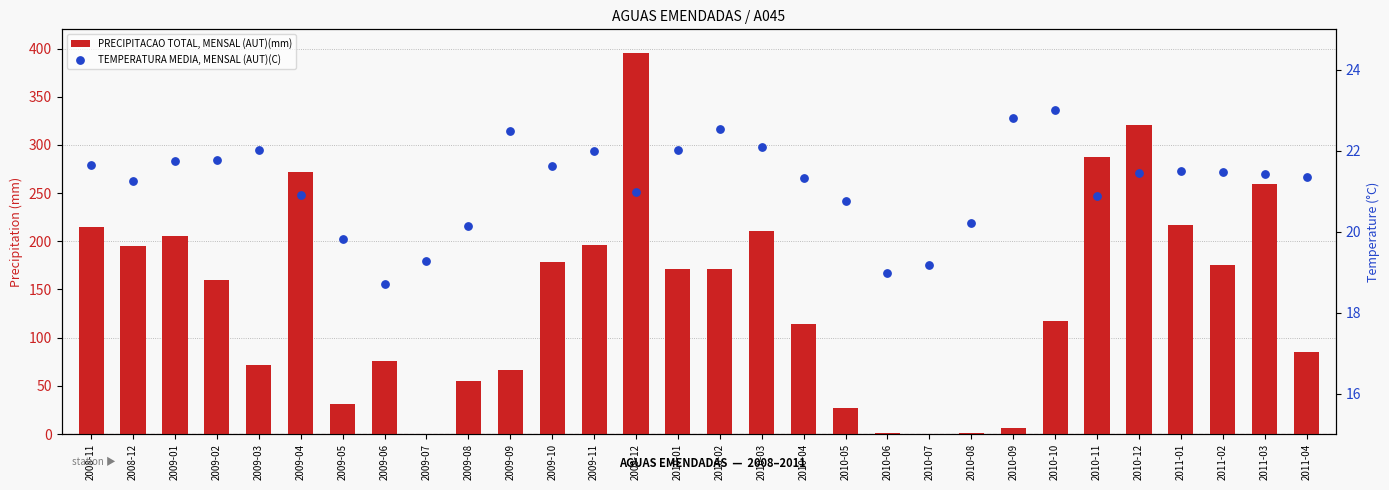

At how many categories does at least one series exceed 288?

2